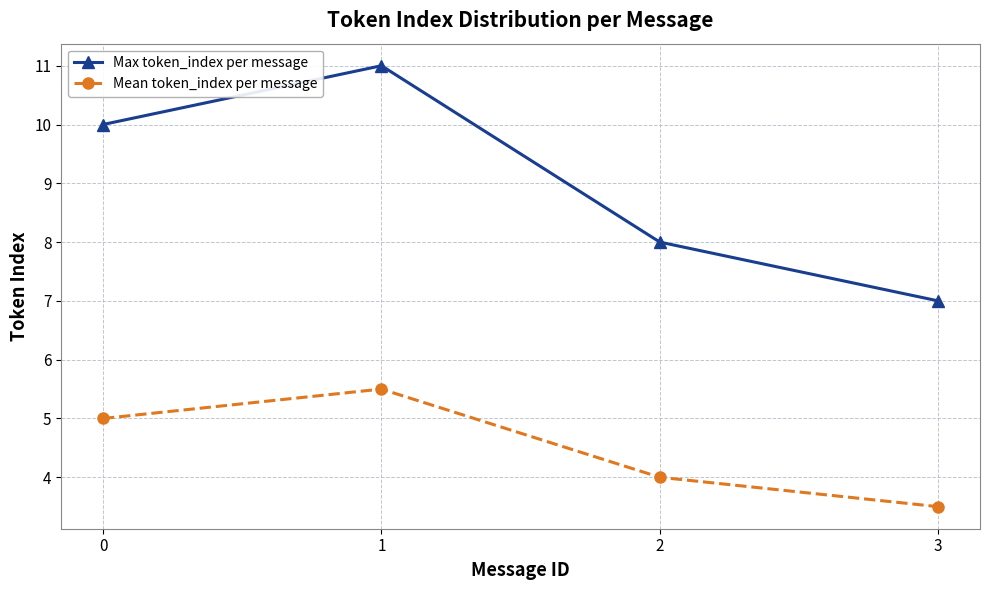

Reading left to right, transcribe all the data shown in this chart.

Max token_index per message: 10.0	11.0	8.0	7.0
Mean token_index per message: 5.0	5.5	4.0	3.5